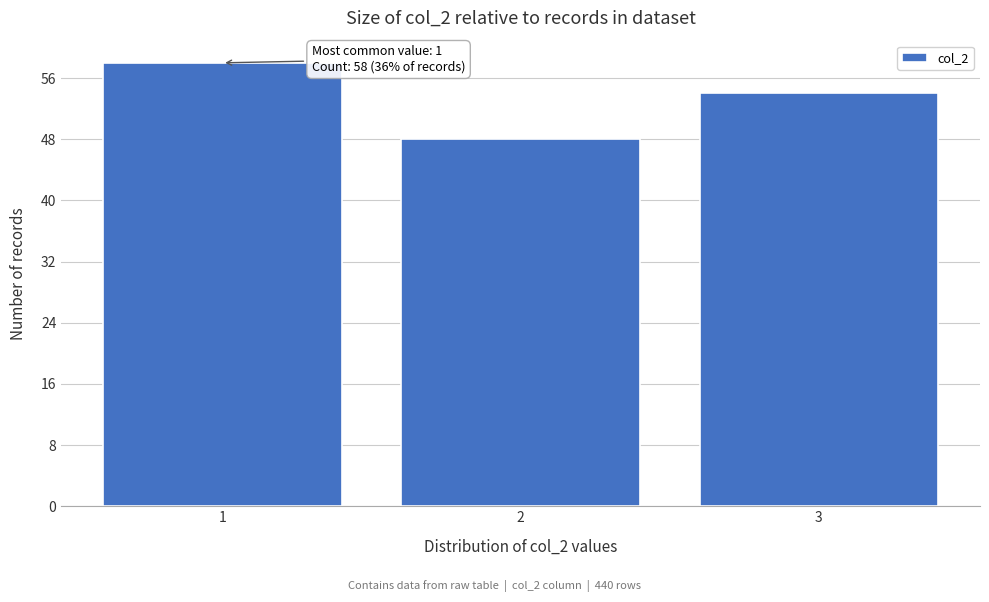

Reading left to right, list all the values displayed in this chart.

1=58	2=48	3=54